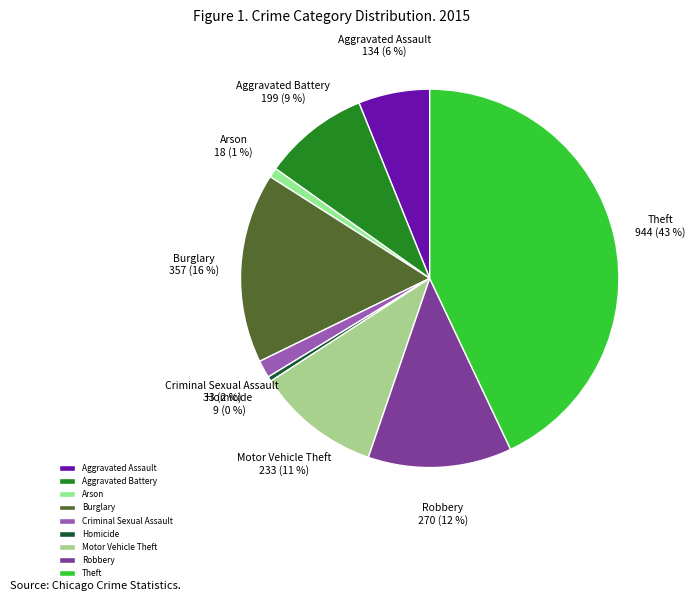

Is there a majority slice in this chart?

No